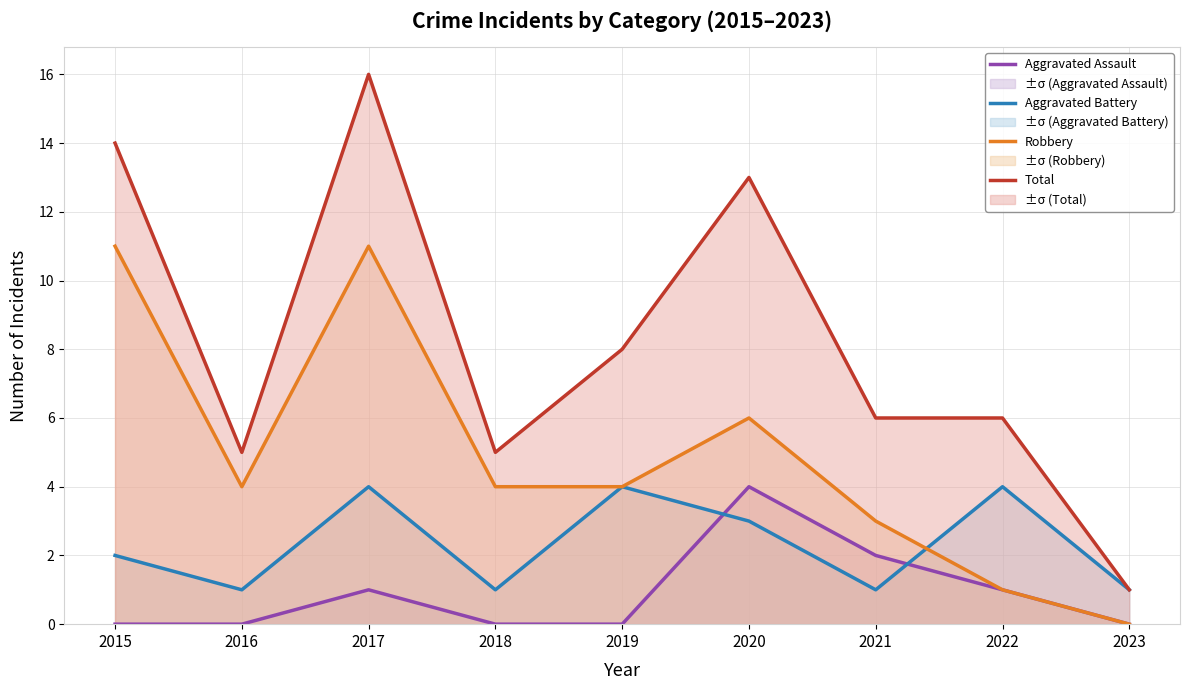

At which label does Total first exceed 6?

2015